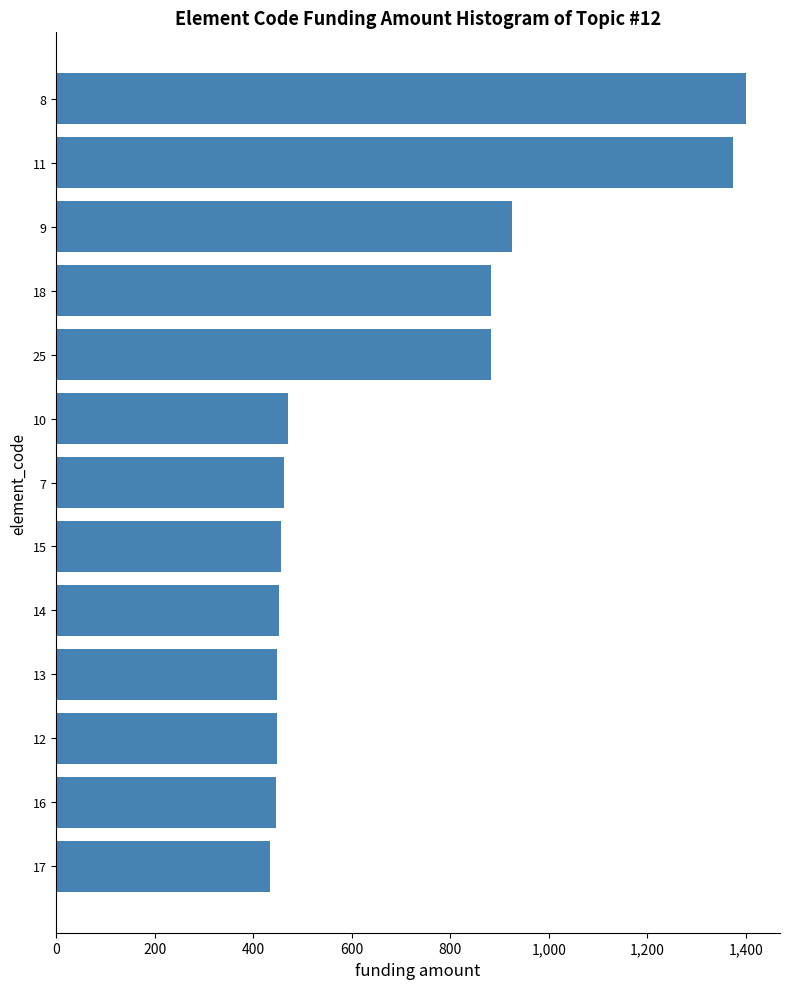

What is the ratio of the value at 9 to the value at 11?

0.7